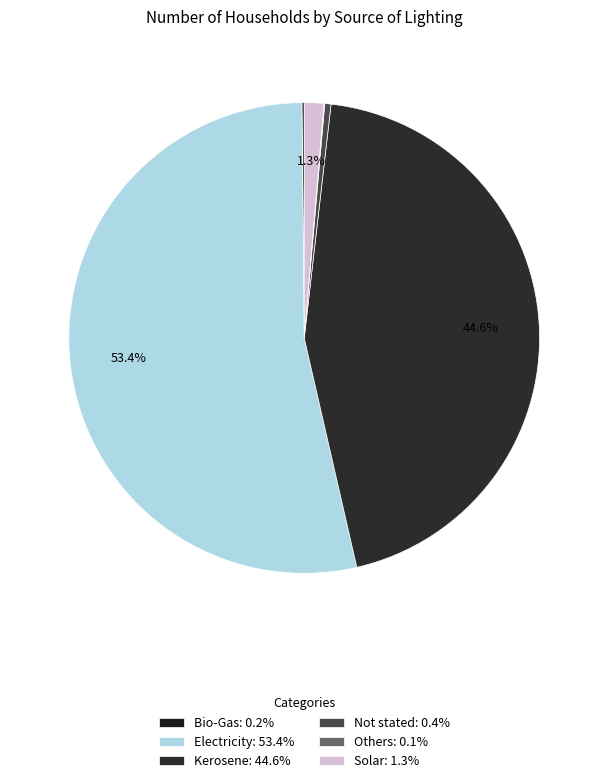

Which slice is the smallest?

Others